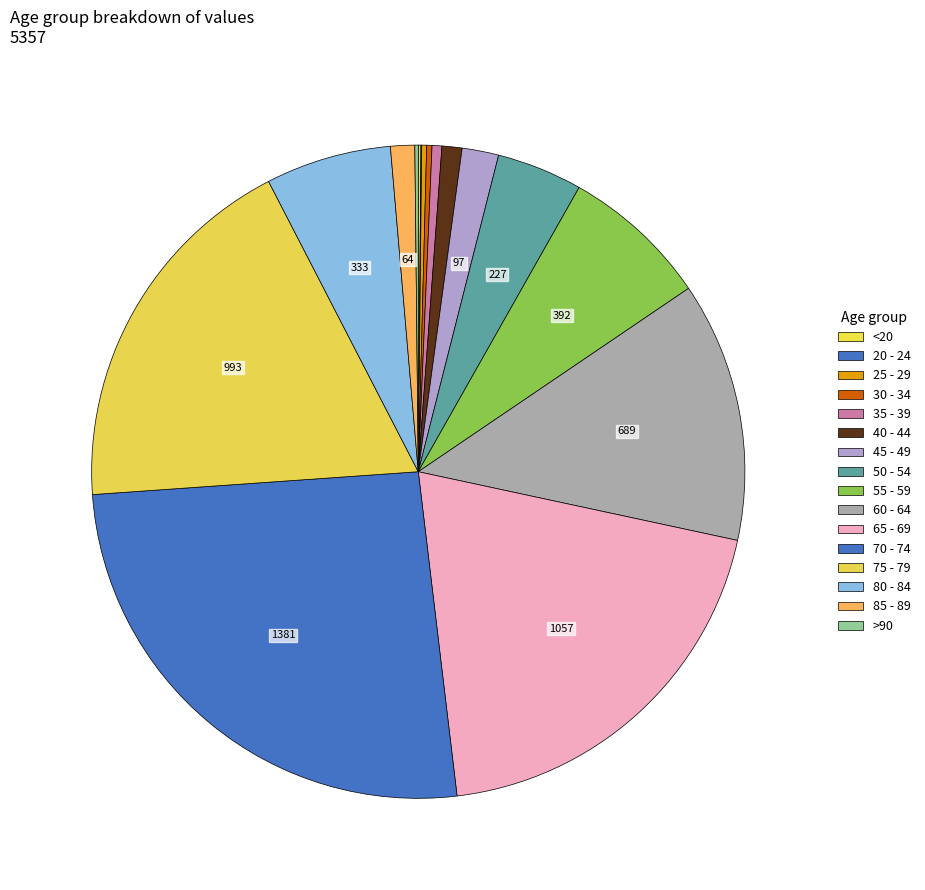

What percentage is the 40 - 44 slice, to the nearest percent?

1%